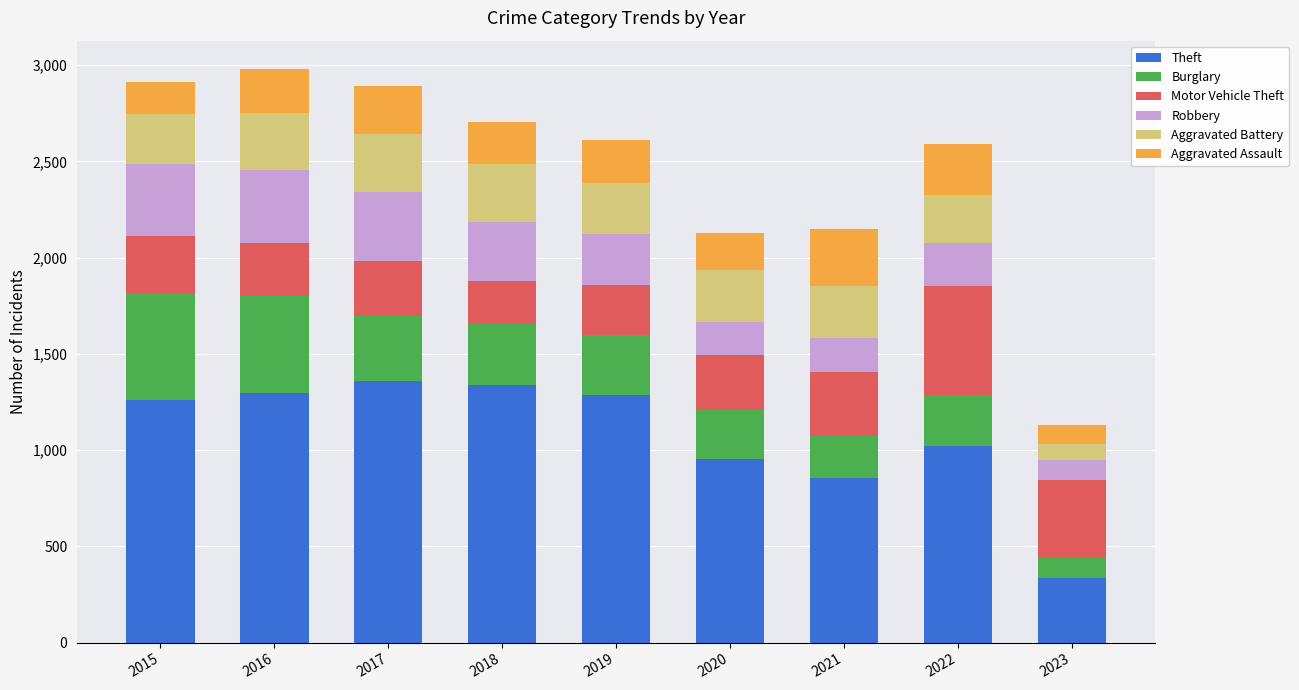

The value of Theft at 2023 is 176. True or false?

False